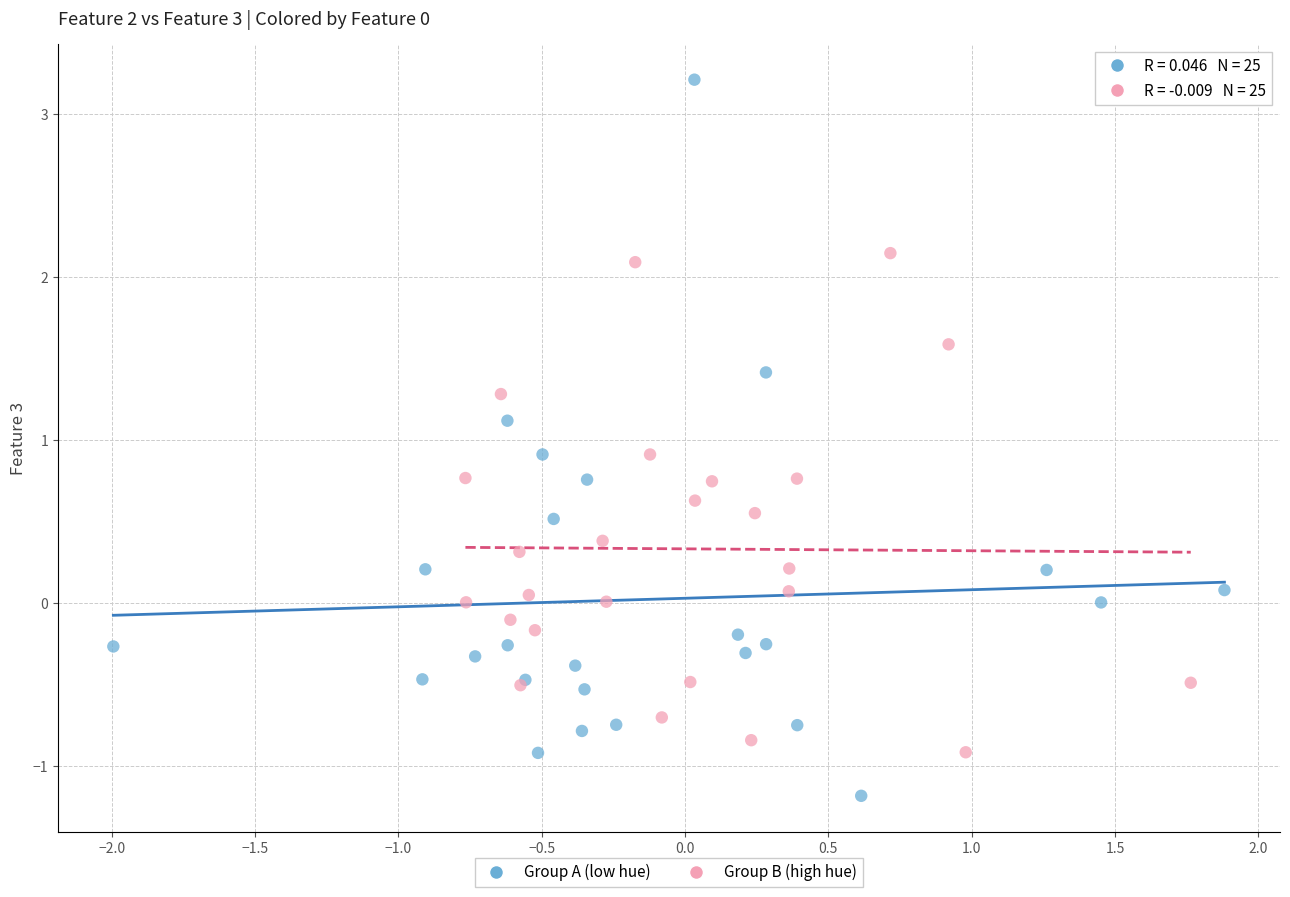

Which series reaches the minimum Y coordinate?

Group A (low hue)